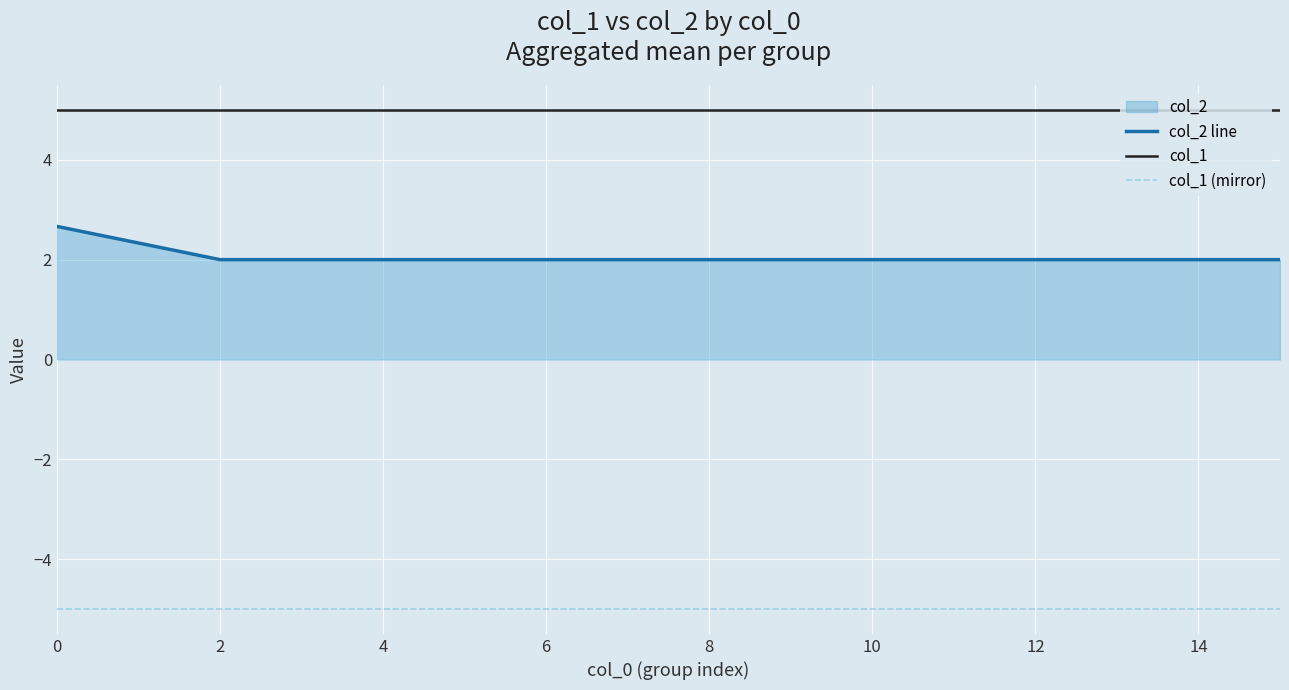

Is the value of col_1 (mirror) at 2 greater than the value of col_2 line at 4?

No